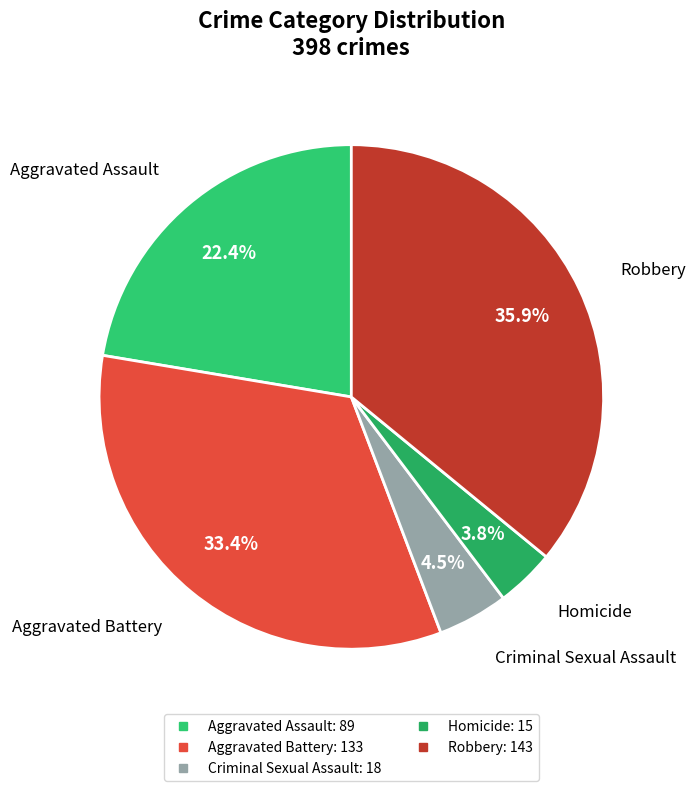

Does any single category account for the majority?

No